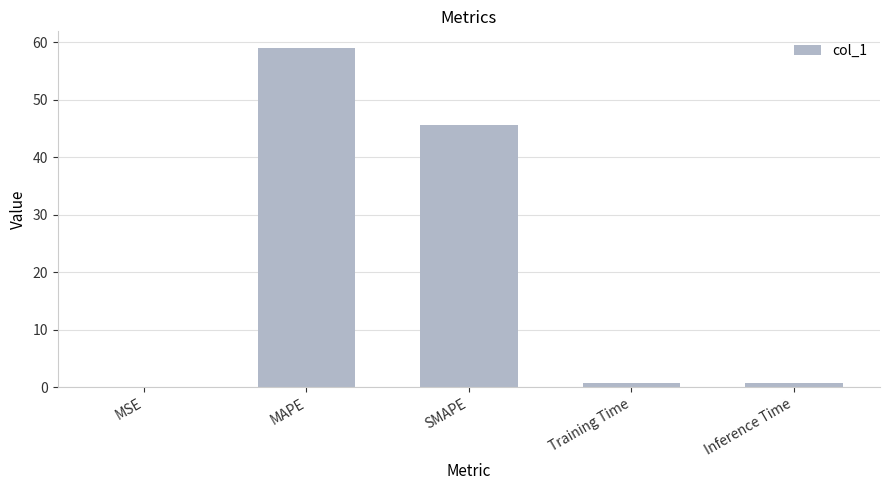

At which category does the chart reach its peak across all series?

MAPE